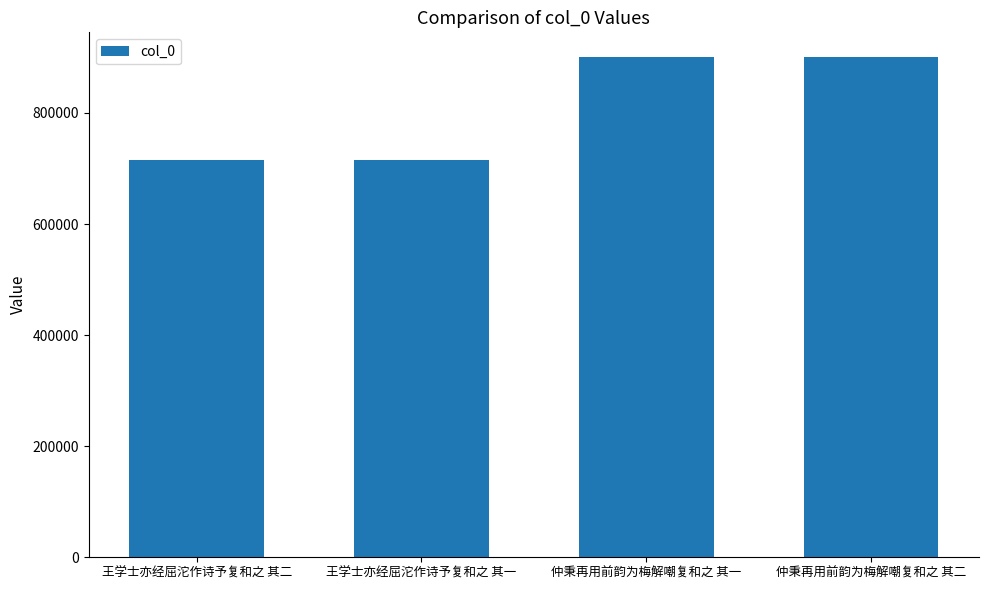

What is the change in value from 王学士亦经屈沱作诗予复和之 其一 to 仲秉再用前韵为梅解嘲复和之 其一?

+184729